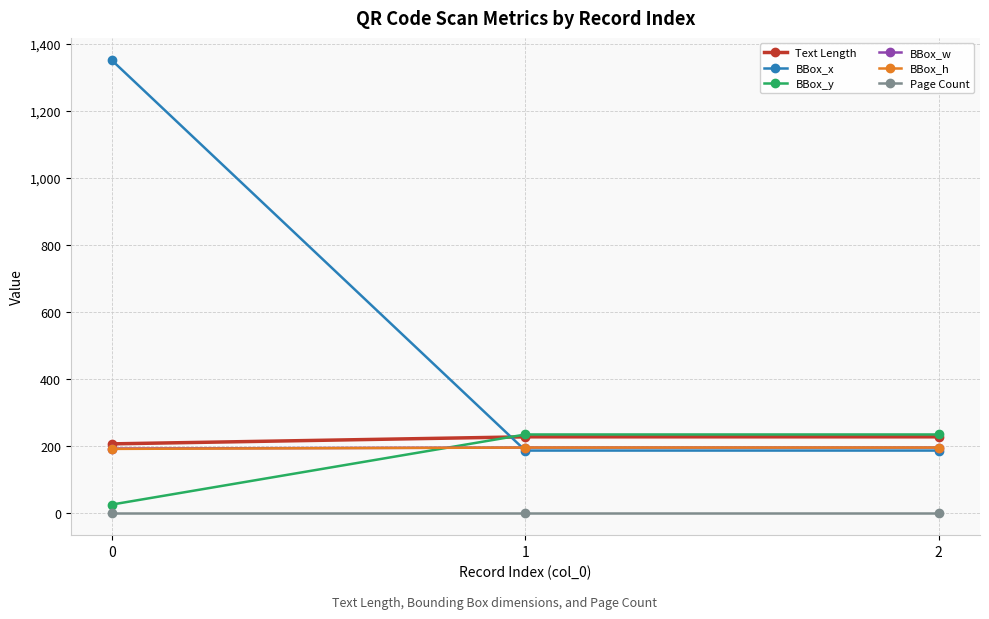

What is the value of the BBox_h point at the 1st from the left?

191